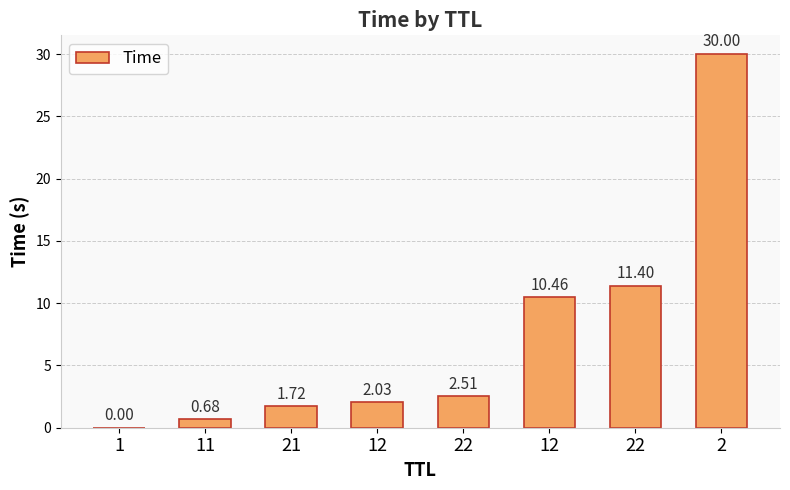

The chart shows a value of 1.0 at 11. True or false?

False